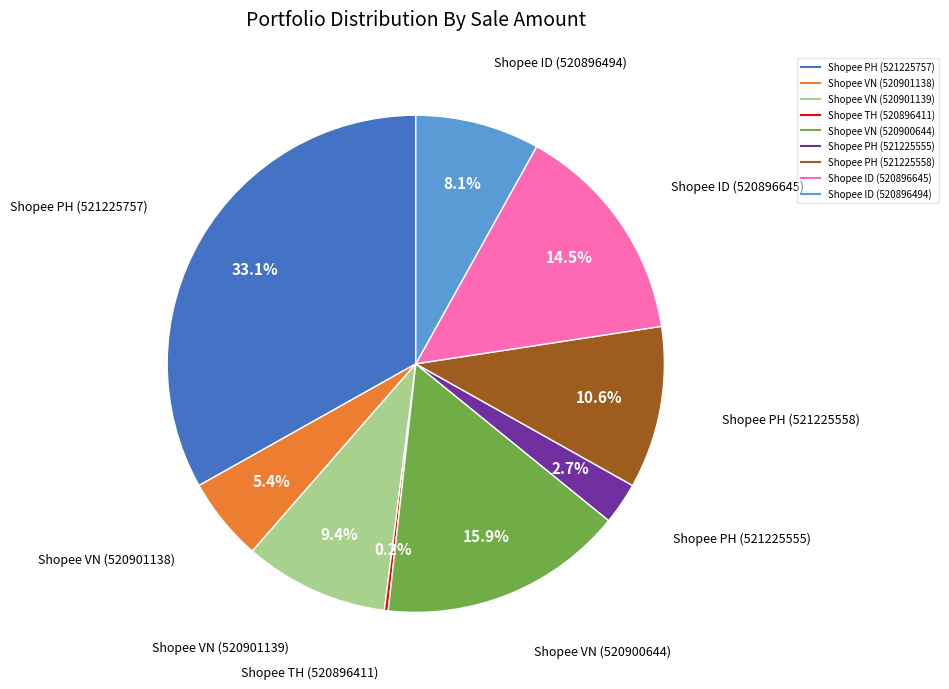

True or false: Shopee PH (521225555) accounts for 3% of the total.

True